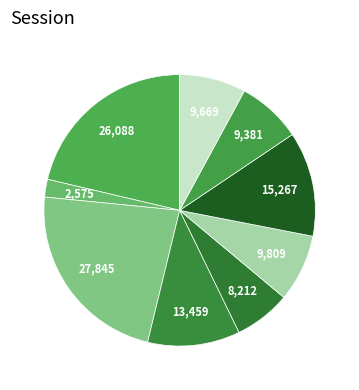

How many segments does this pie chart have?

9